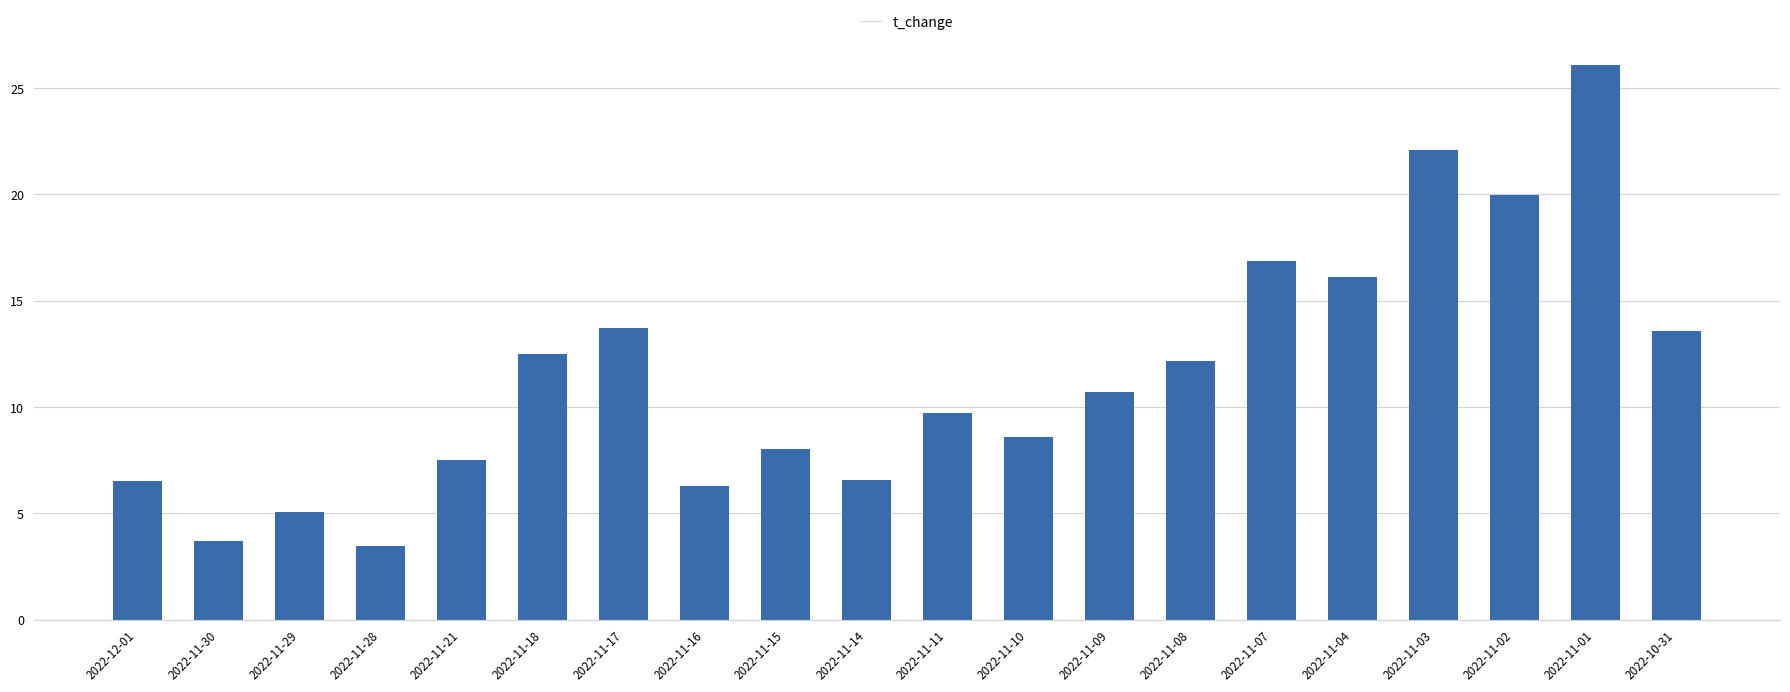

How many data points are less than 10?

10